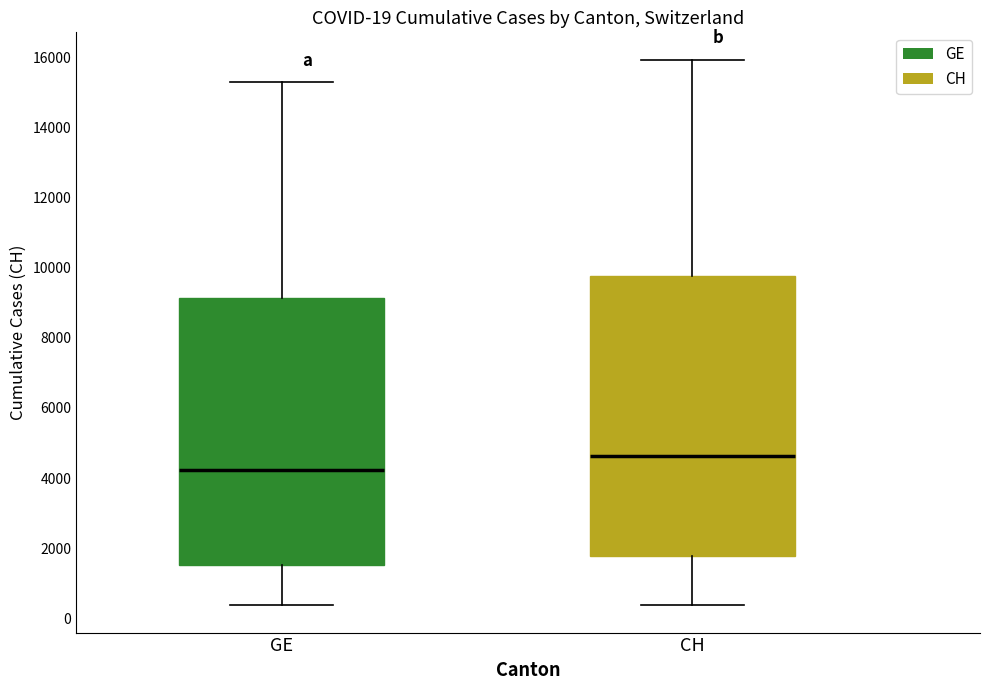

Comparing the boxes themselves (not the whiskers), which one is the tallest?

CH